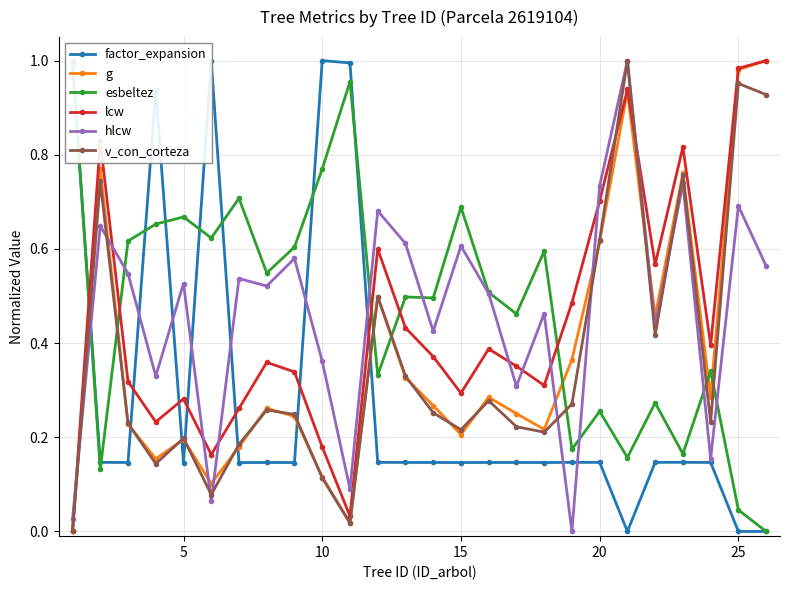

How many times do hlcw and v_con_corteza cross each other?

7